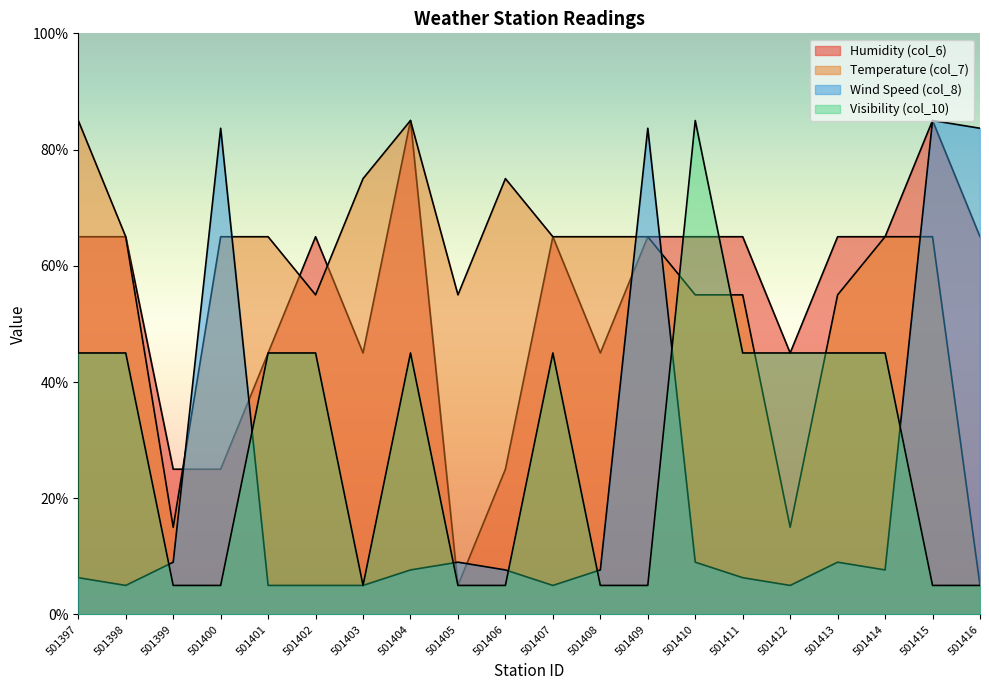

What is the minimum value for Visibility (col_10)?

5.0